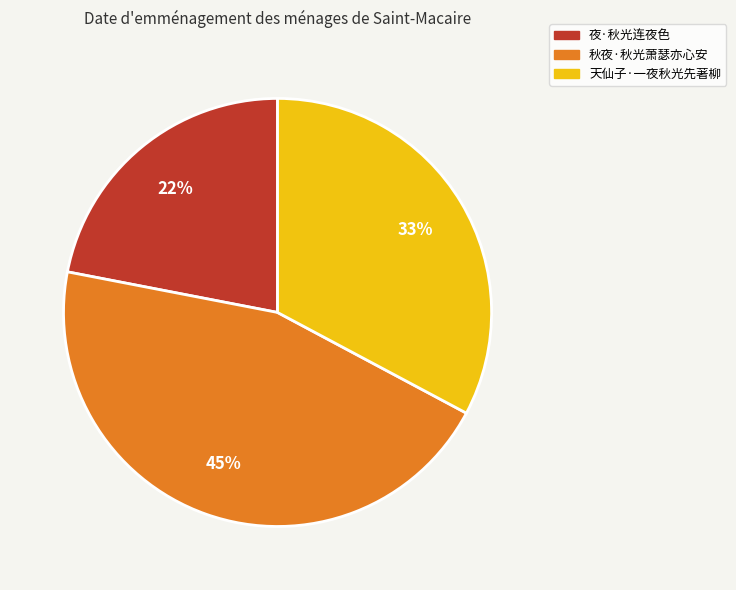

To the nearest percent, what is the difference between the largest and smallest slice percentages?

23%